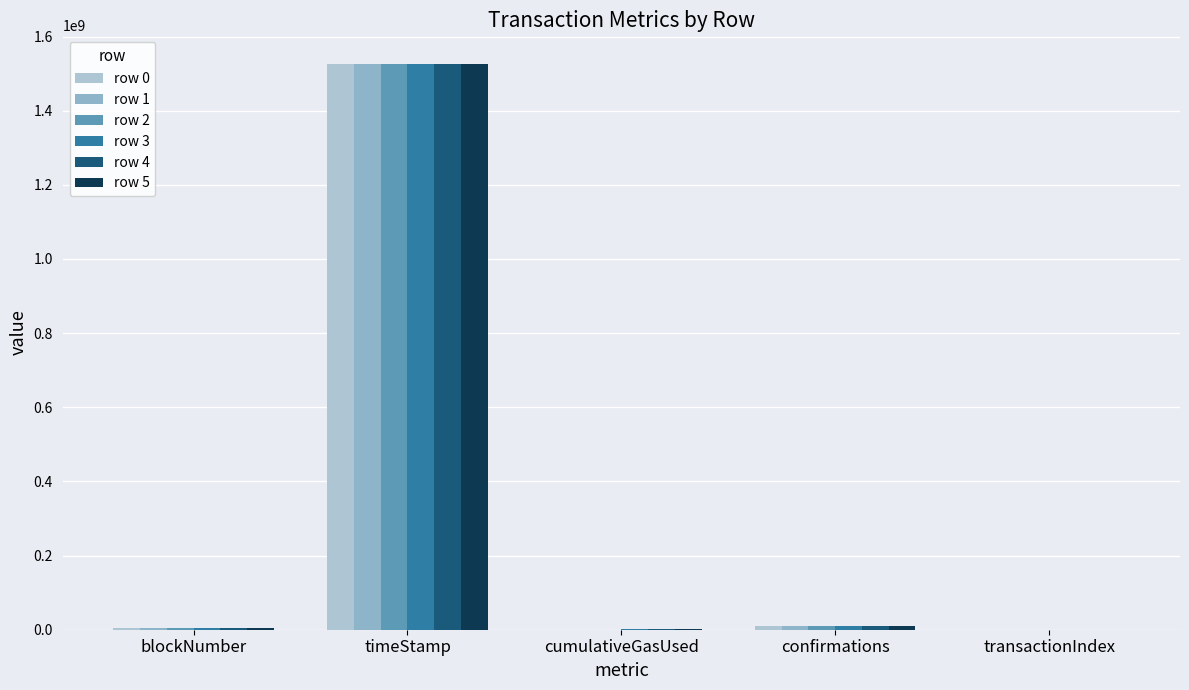

At which category does the chart reach its peak across all series?

timeStamp